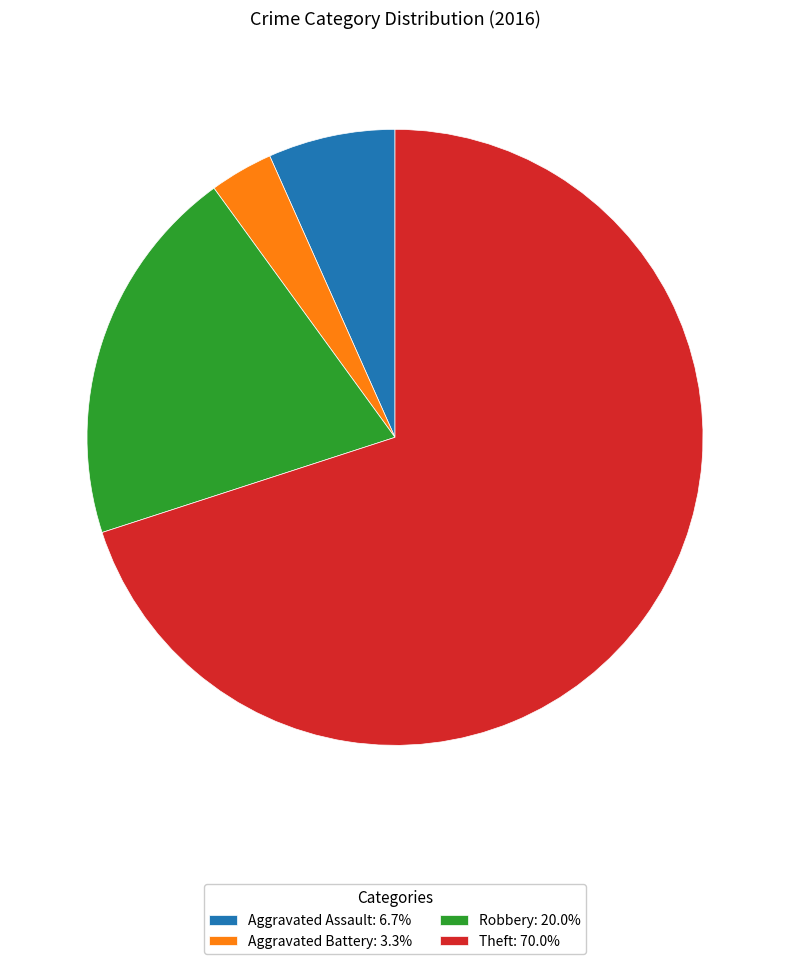

Do Aggravated Assault and Aggravated Battery together represent more than half of the pie?

No